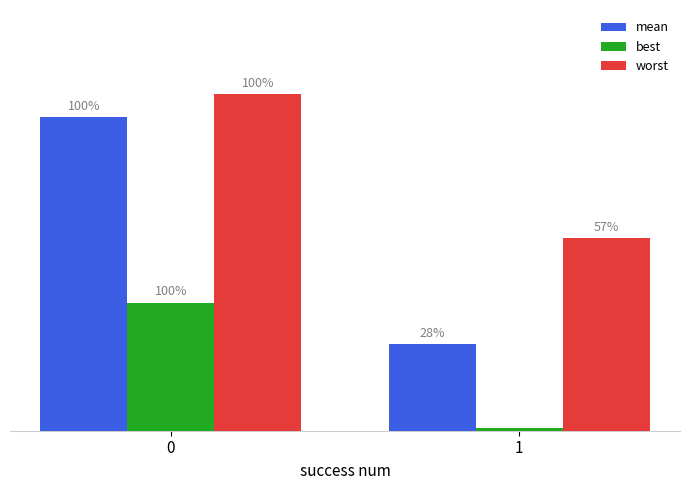

What is the spread (max minus min) of values at 1?

2.1